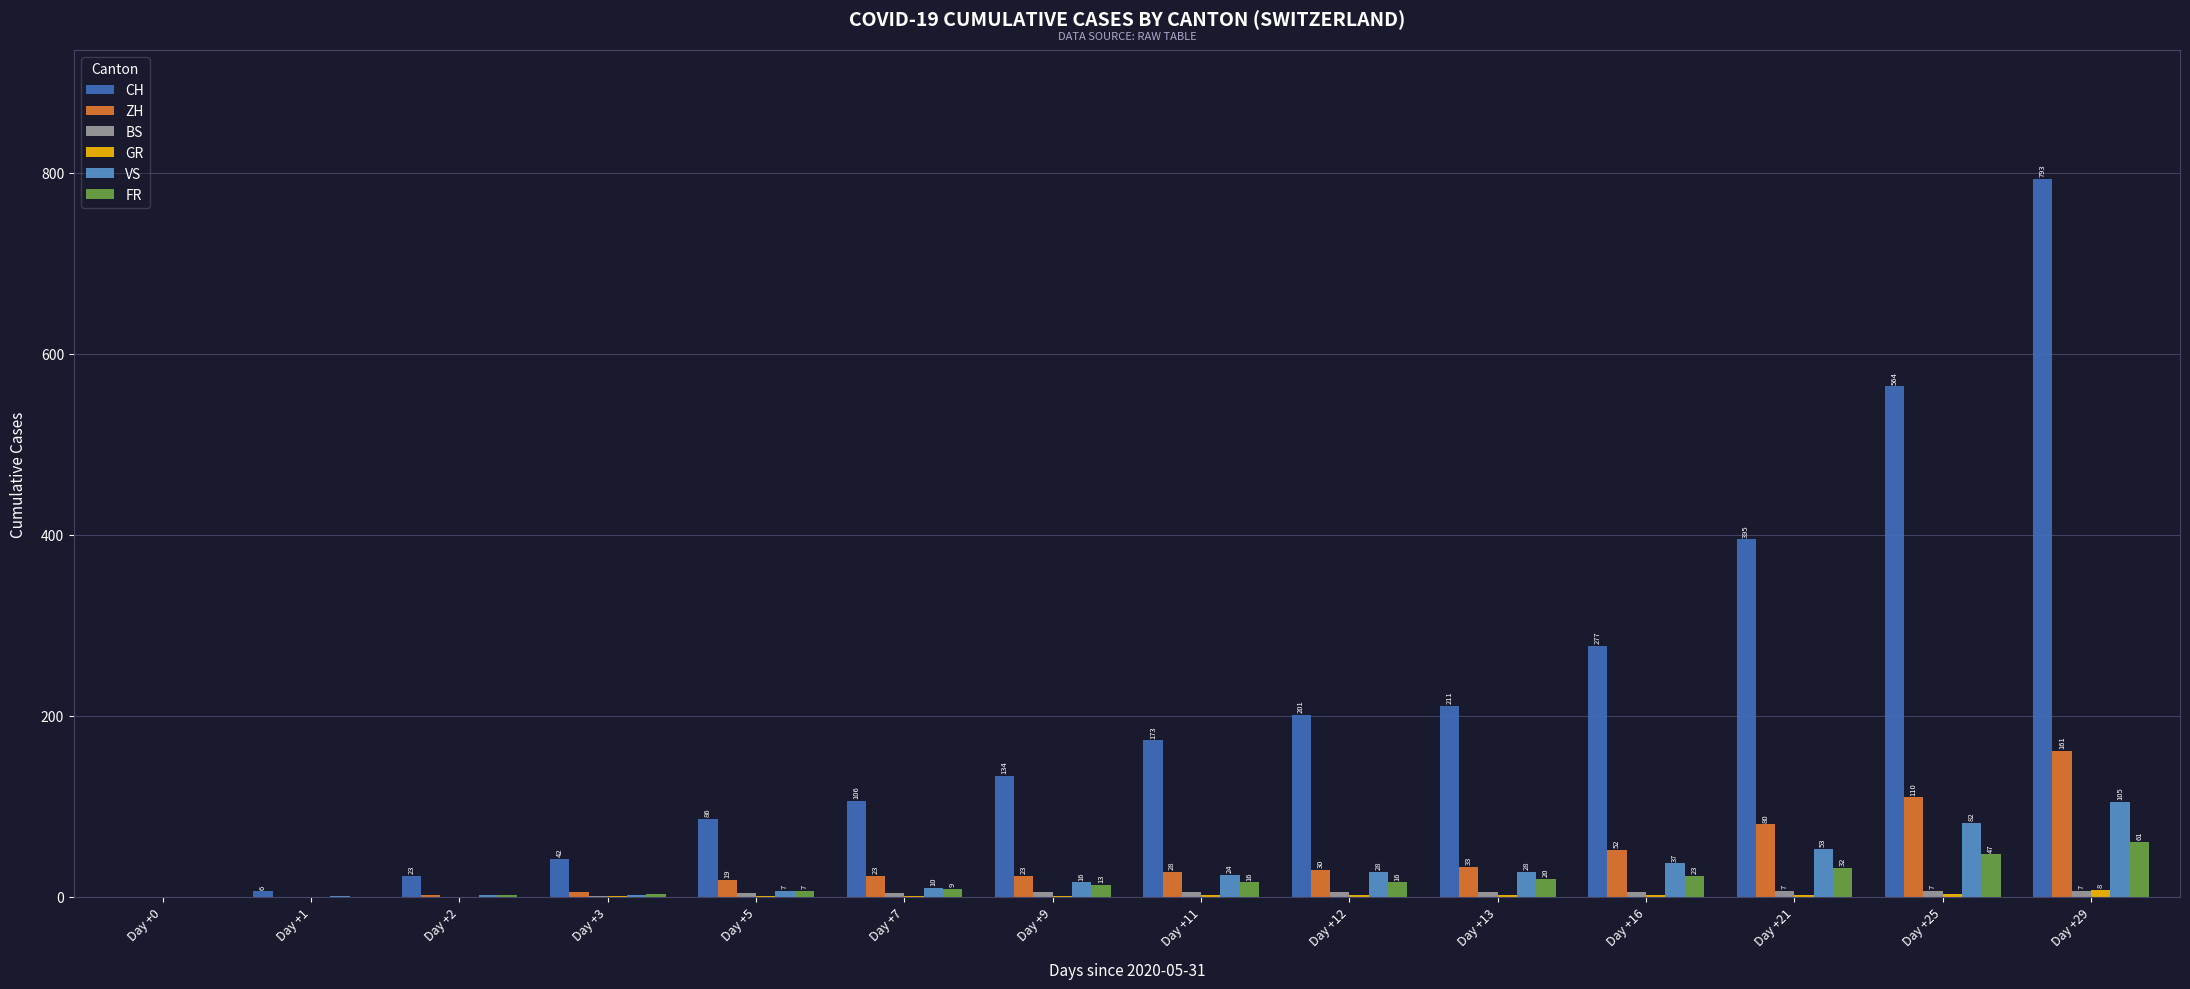

What is the total value across all series at Day +25?

813